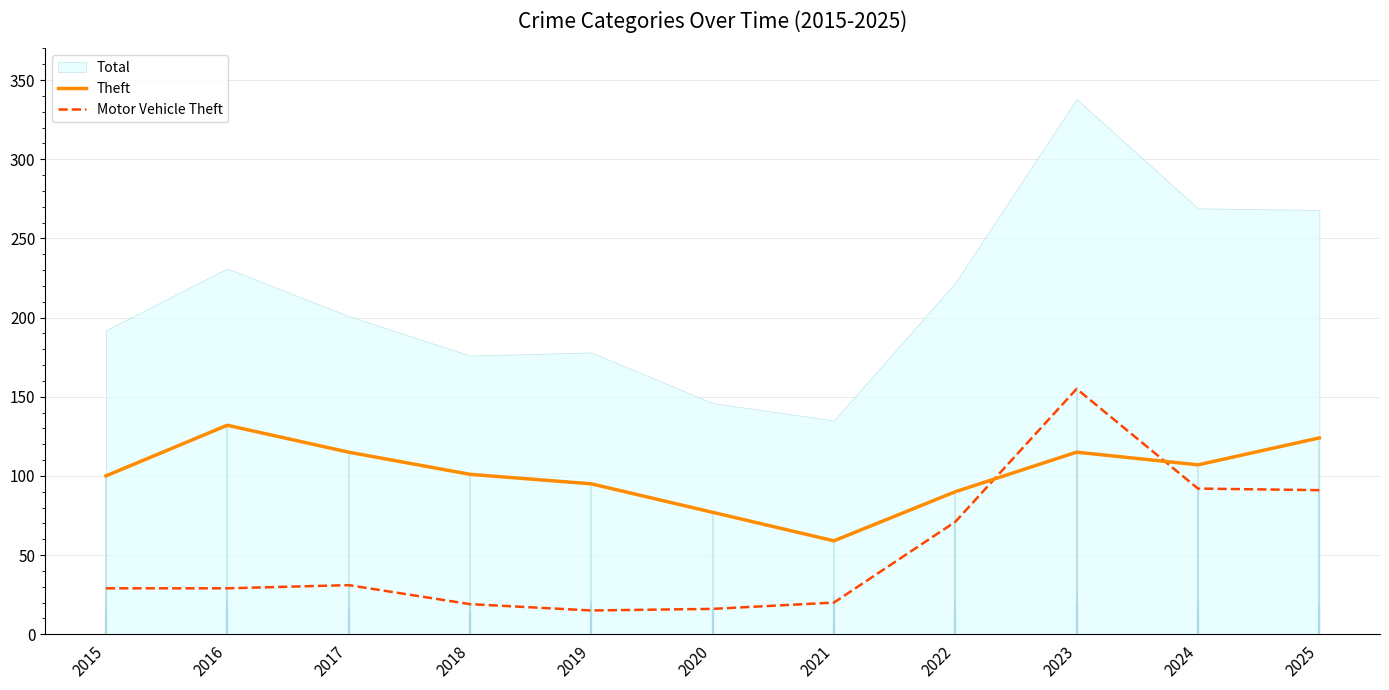

What is the value of the Theft point at the 8th from the left?

90